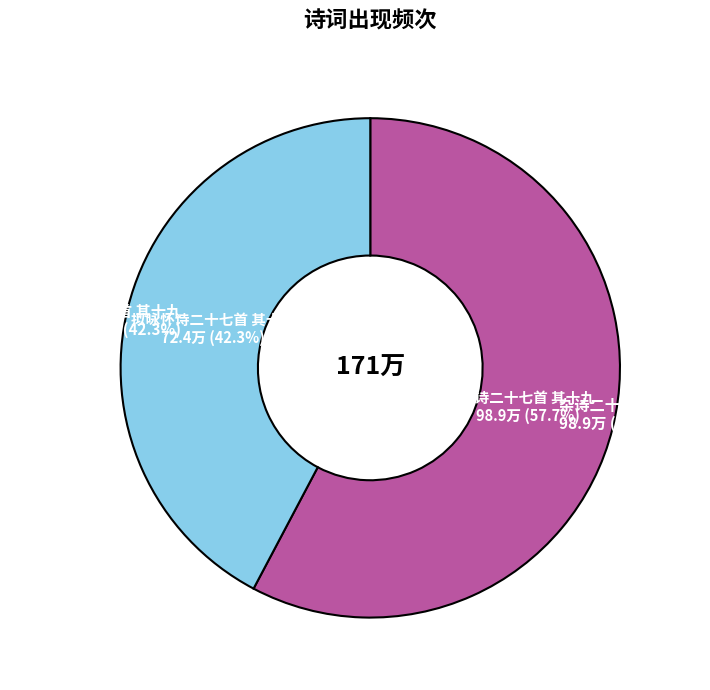

To the nearest percent, what is the difference between the 拟咏怀诗二十七首 其十九 and 杂诗二十七首 其十九 slice percentages?

15%